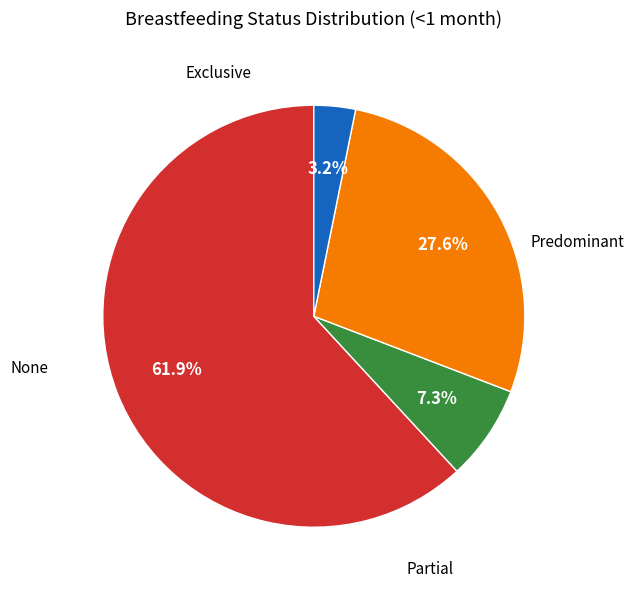

Is there a majority slice in this chart?

Yes